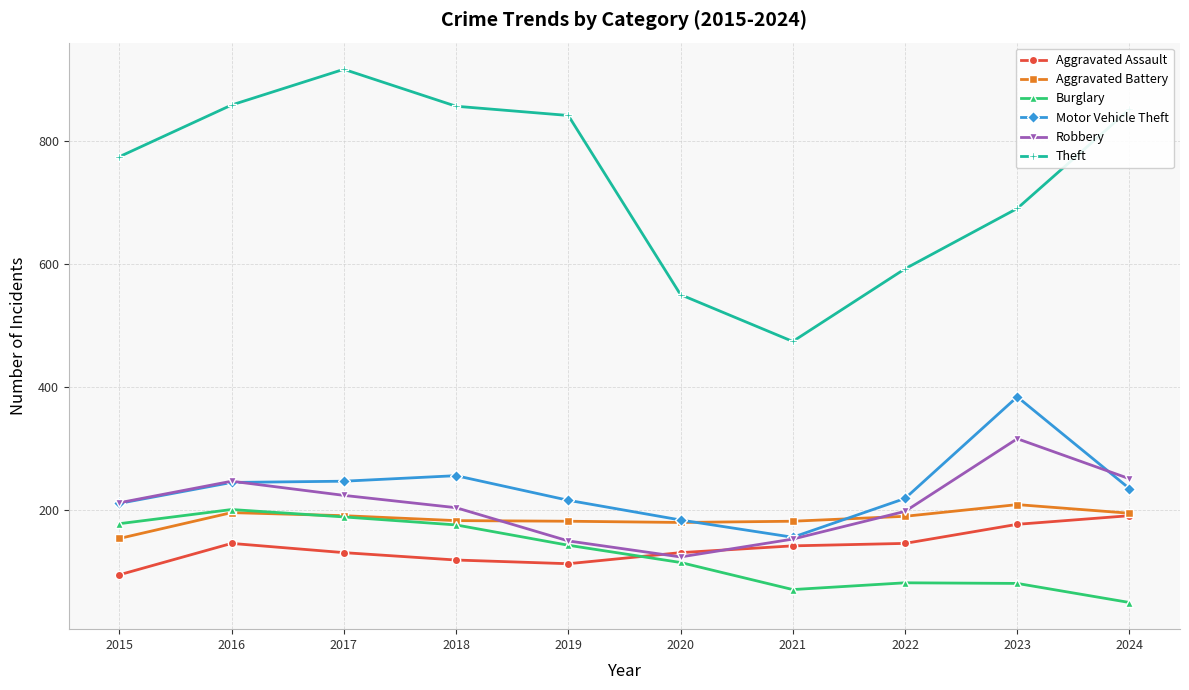

Which label corresponds to the largest value in the chart?

2017